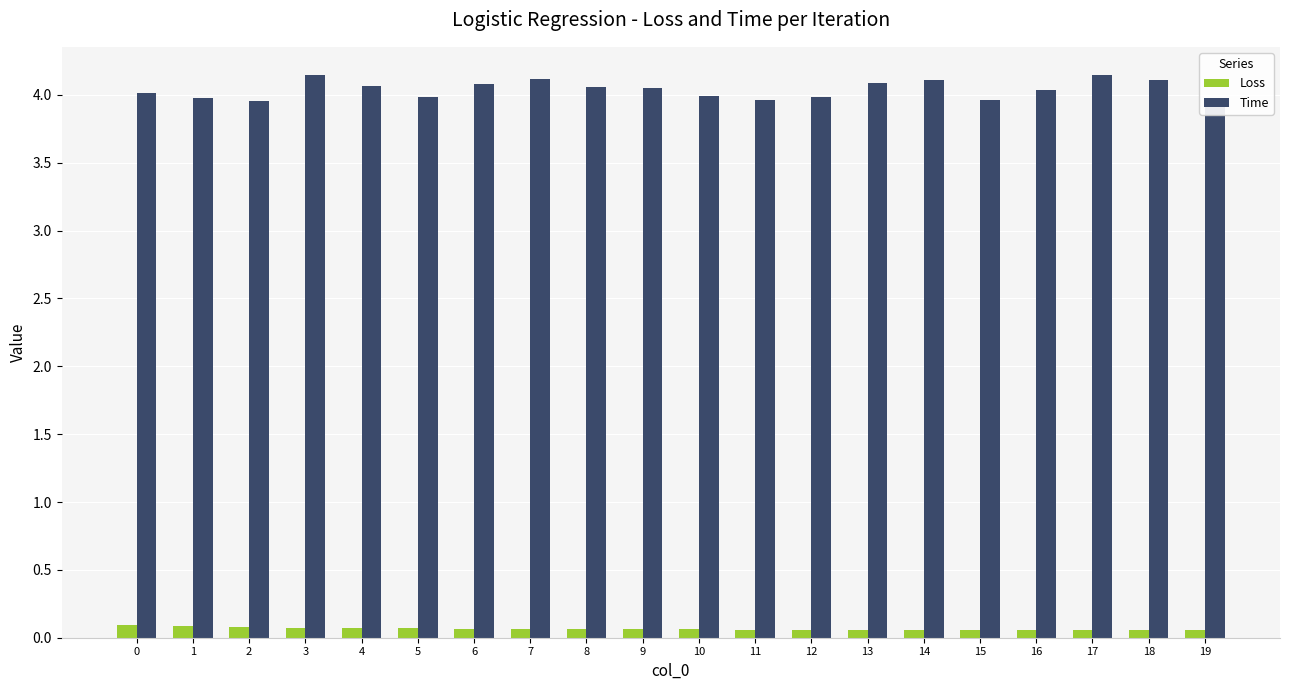

What is the value of the Time bar at the 11th from the left?

4.0